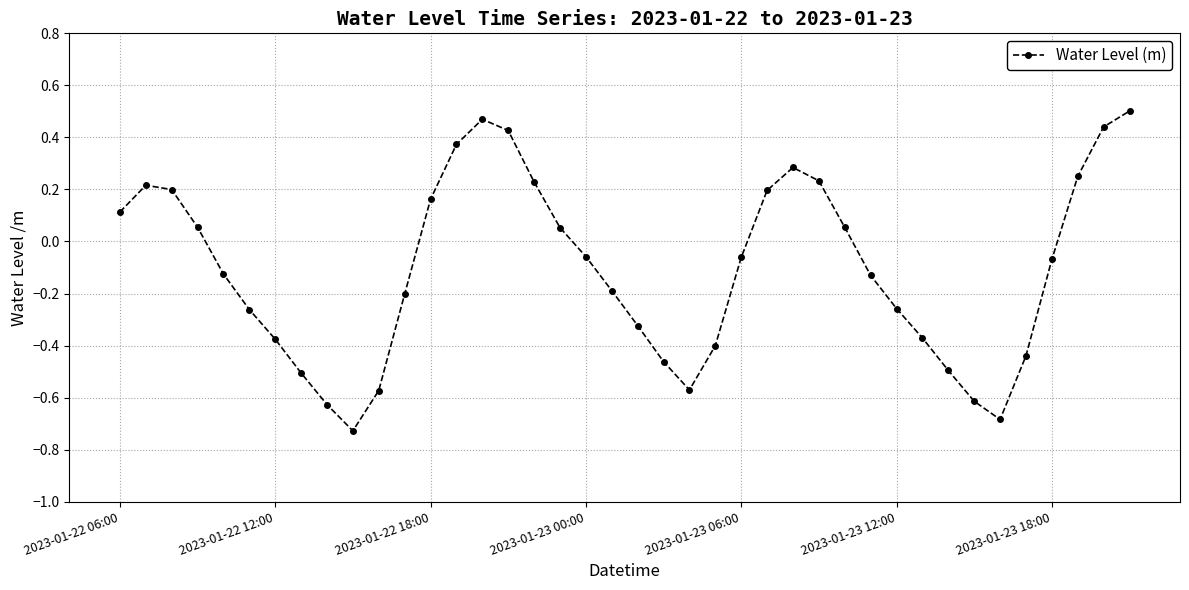

True or false: the data has more than 1 interior local peaks.

True